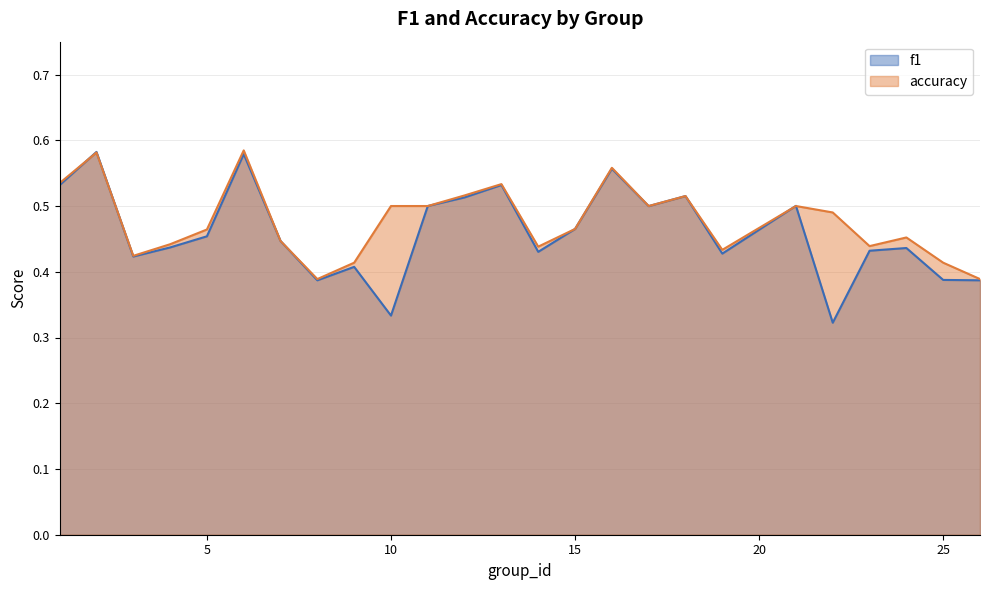

What are all the series names shown in the legend?

f1, accuracy